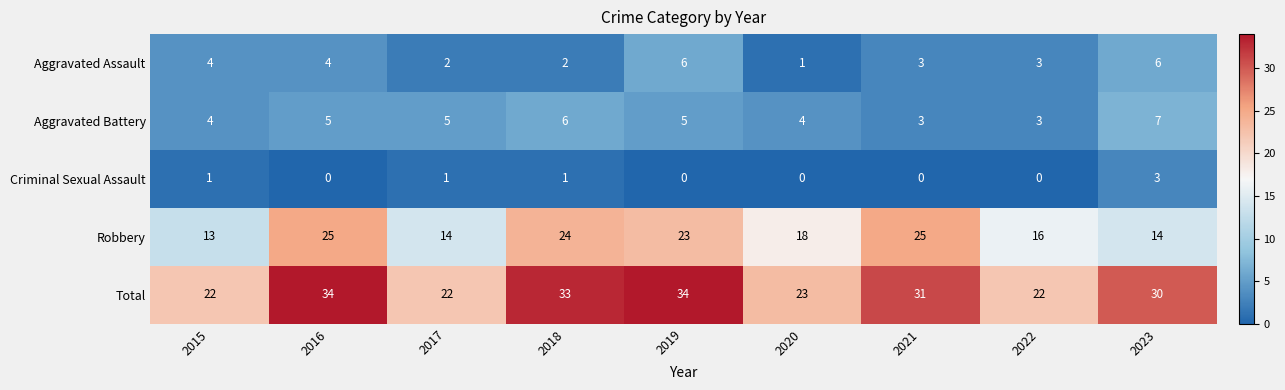

What is the sum of all Criminal Sexual Assault values?

6